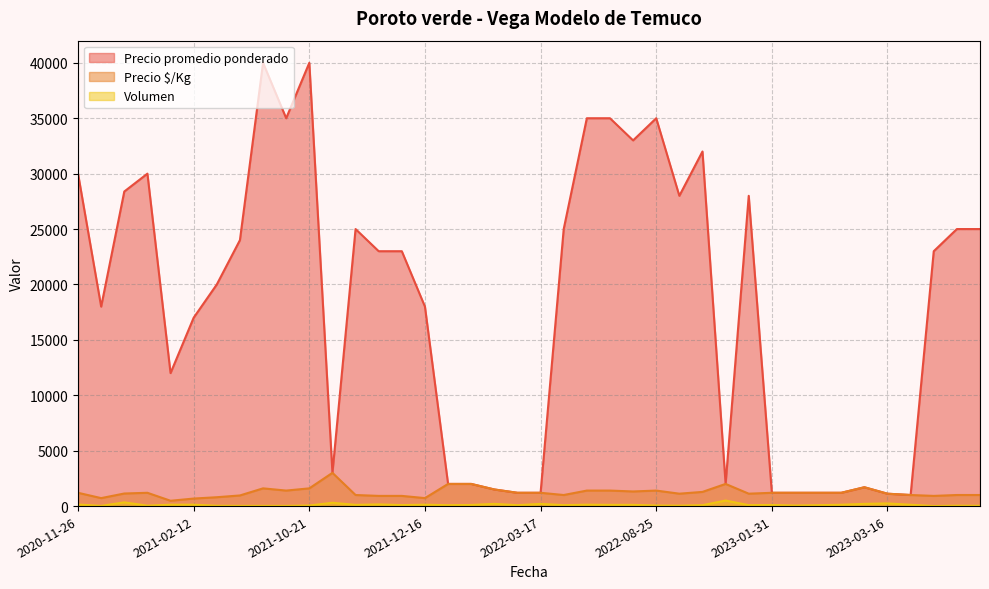

What is the spread (max minus min) of values at 2021-12-16?

17875